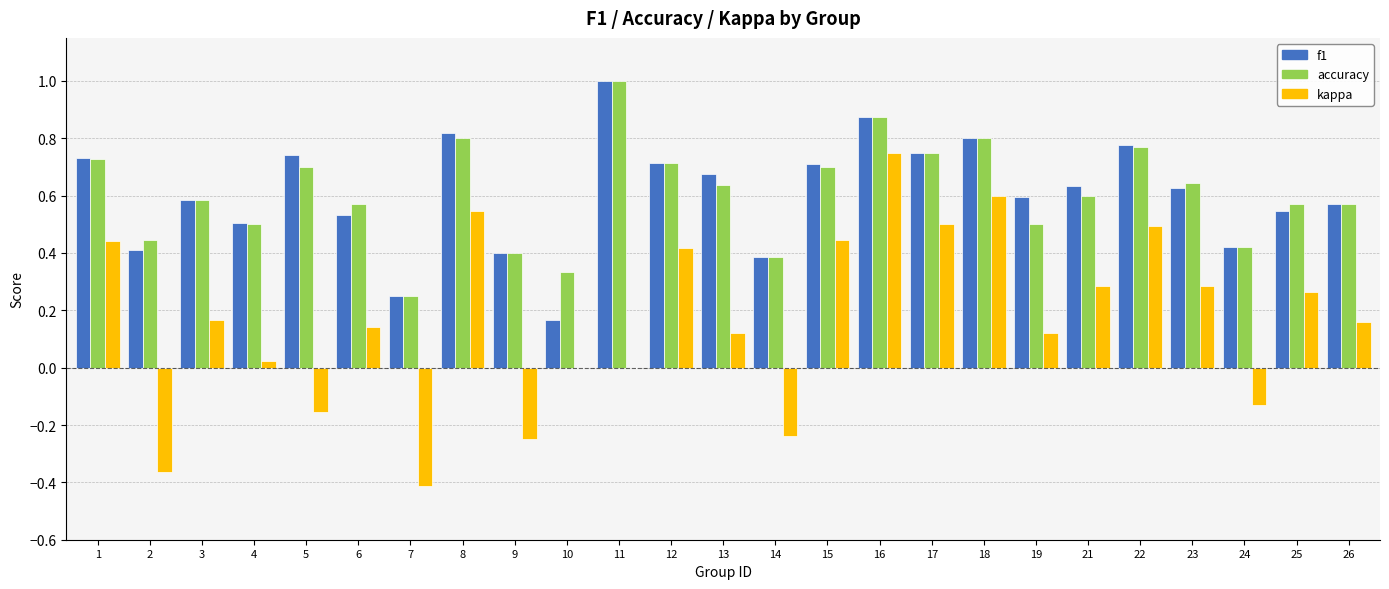

What is the sum of all kappa values?

4.2